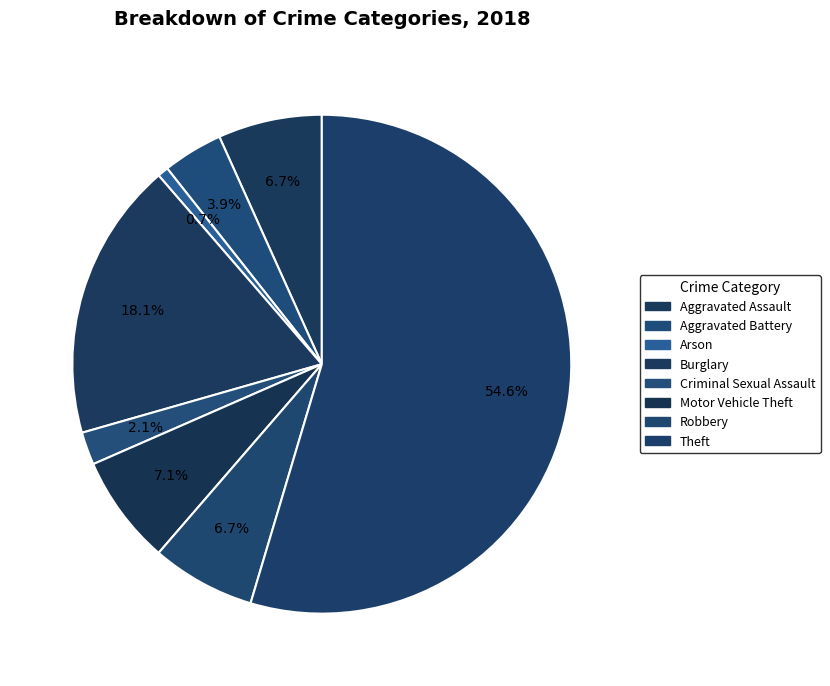

True or false: Burglary accounts for 18% of the total.

True